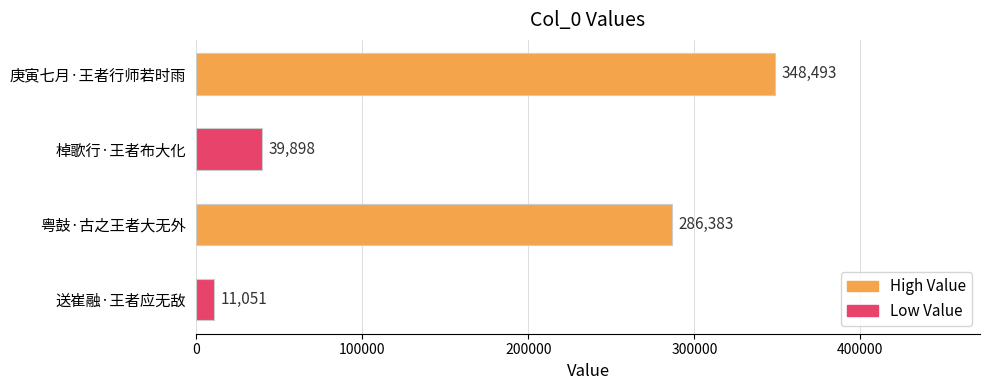

Reading top to bottom, what are all the values shown in this chart?

348493	39898	286383	11051